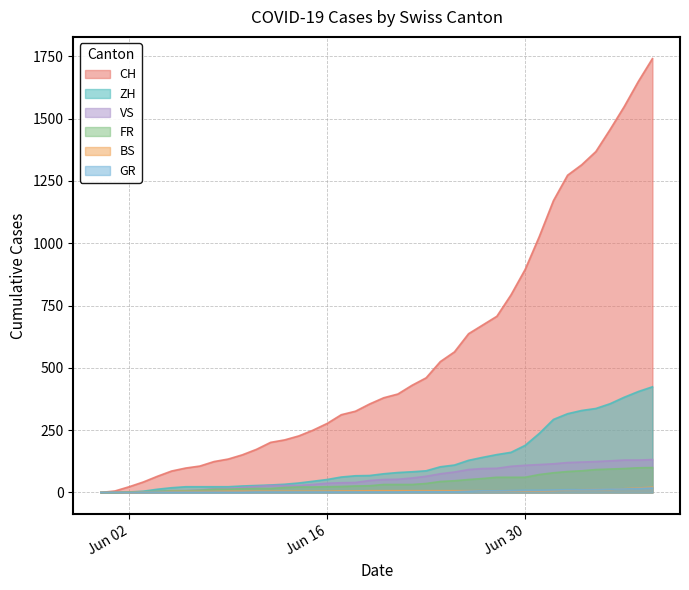

Which has a higher value, 2020-06-24 or 2020-06-27?

2020-06-27